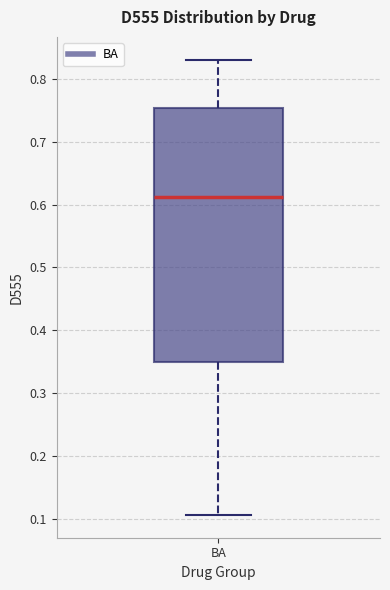

Read this box plot against the y-axis: the position of the median line, the range covered by the box, and the ends of both whiskers. The values are not printed on the chart, so give them approximately, as read against the axis.

median 0.61, box 0.35 to 0.75, whiskers 0.11 to 0.83